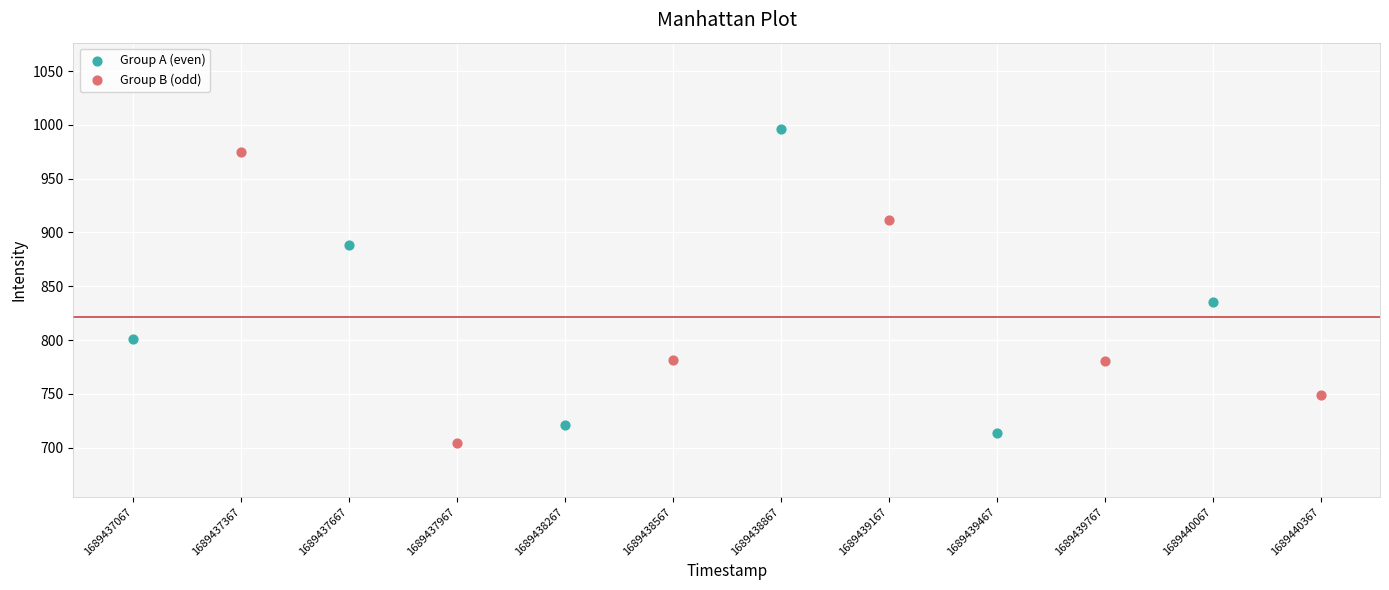

Which series contains the highest Y value?

Group A (even)